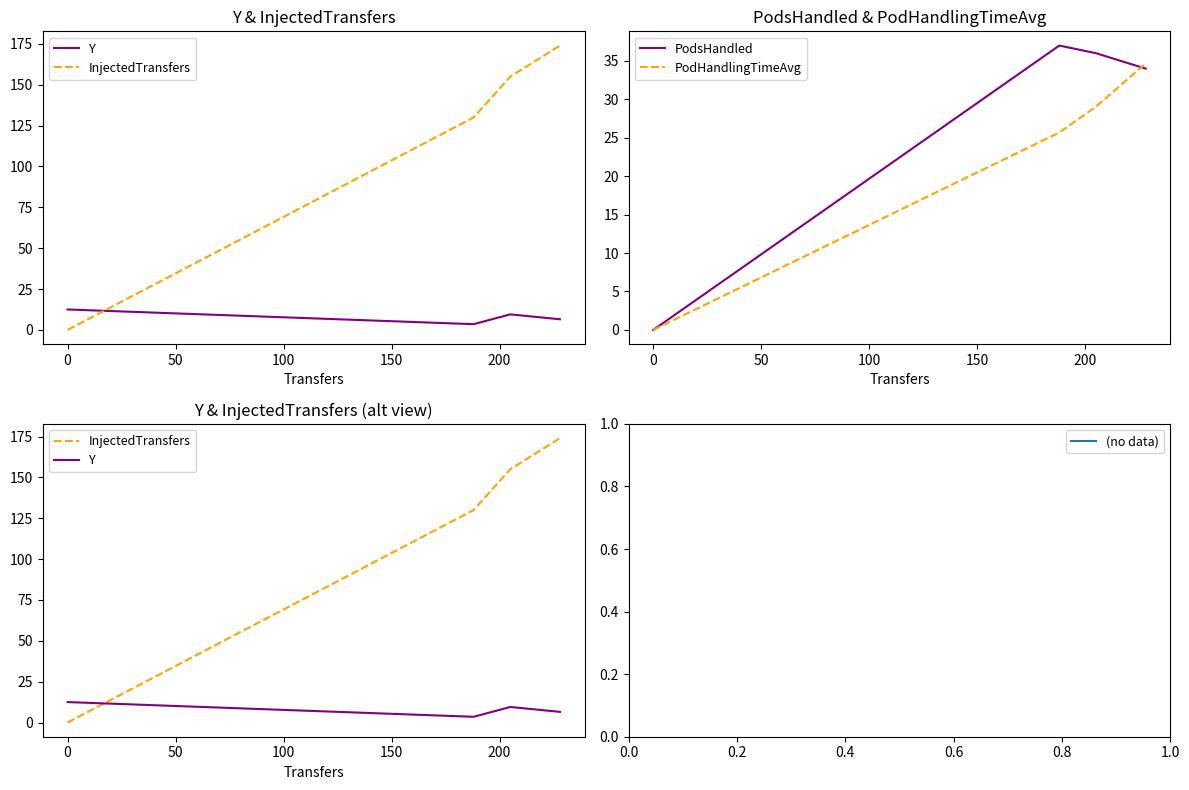

True or false: PodsHandled and Y cross at least once.

True